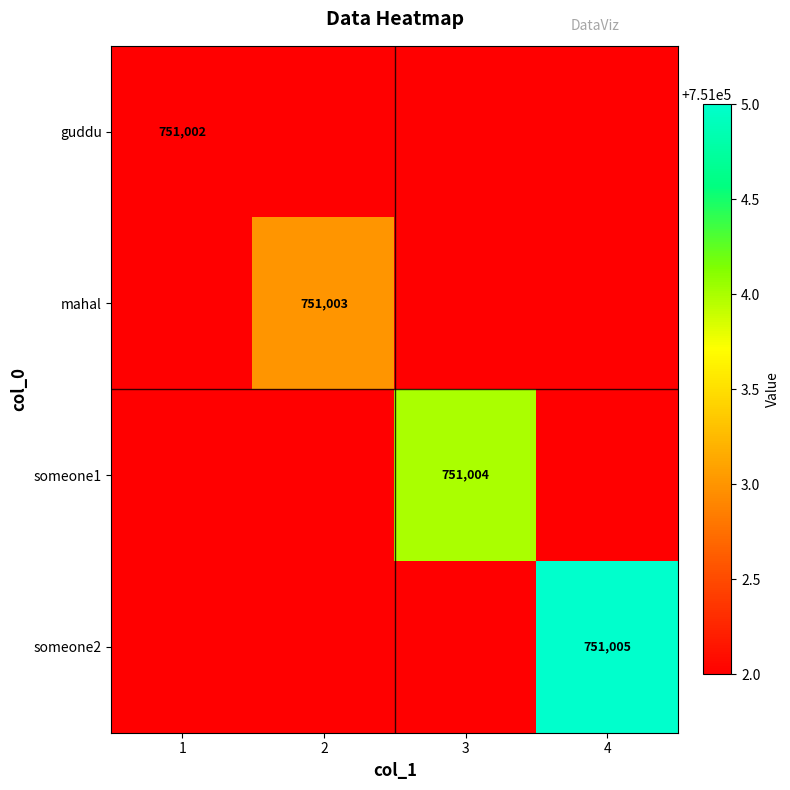

Which category has the lowest value in the someone2 series?

1